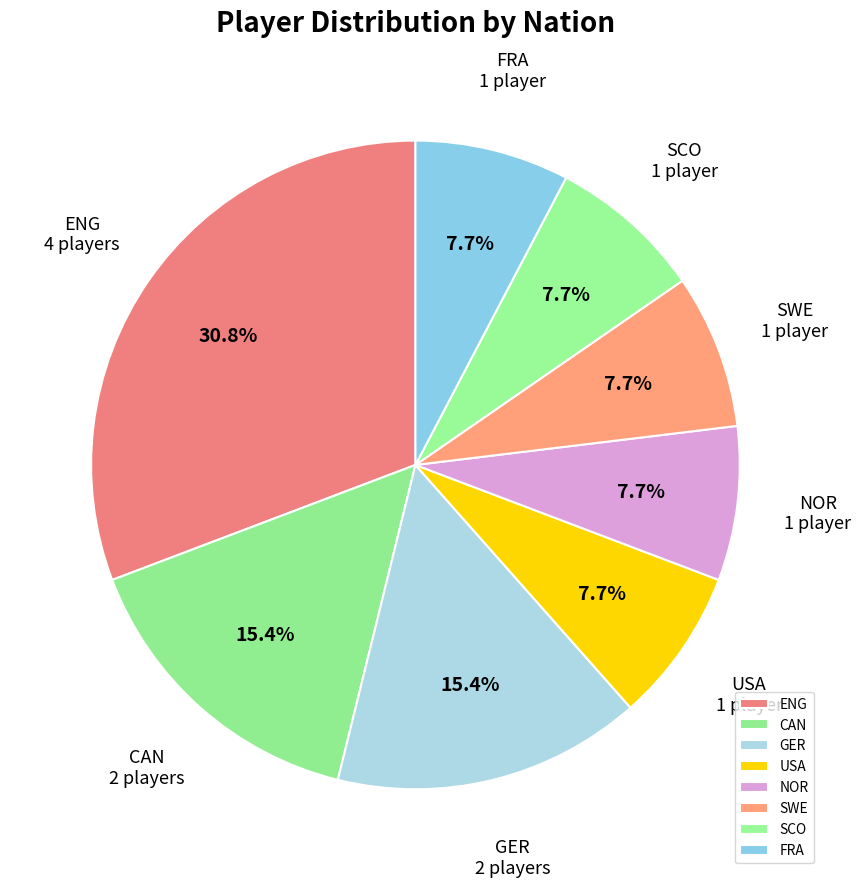

How many segments does this pie chart have?

8